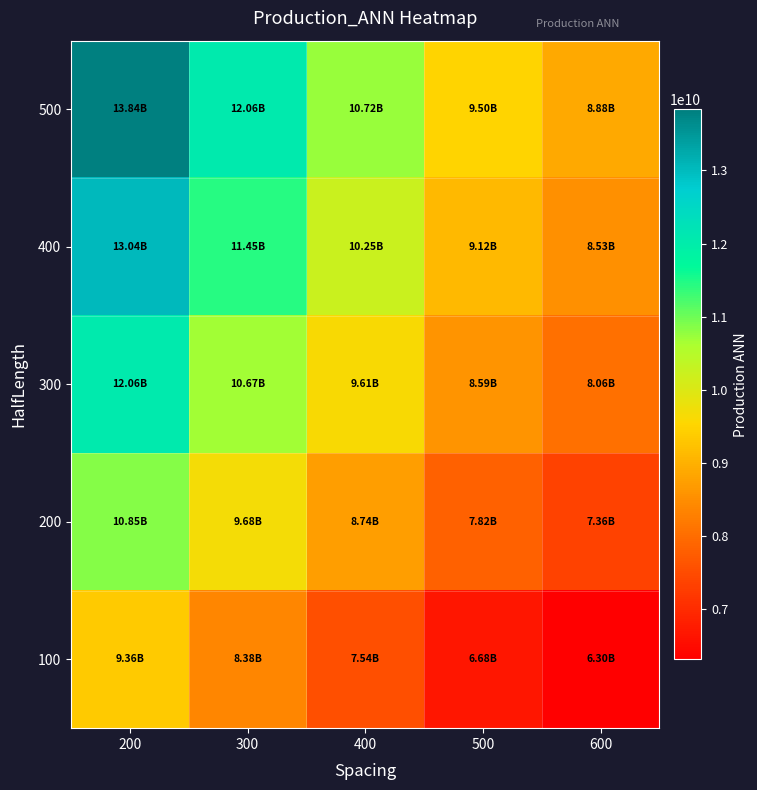

Between 200 and 500, which series saw the biggest shift?

500